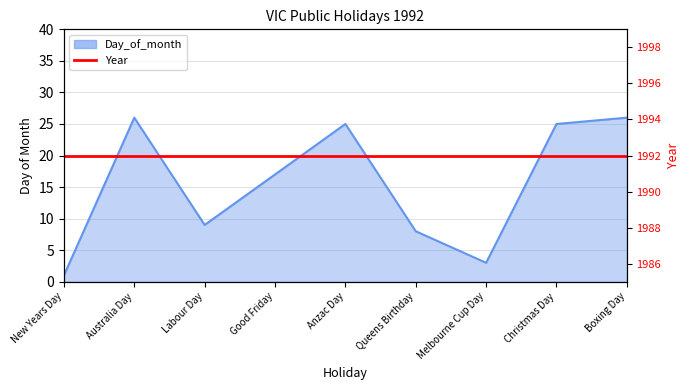

Between Queens Birthday and Anzac Day, which is larger?

Anzac Day